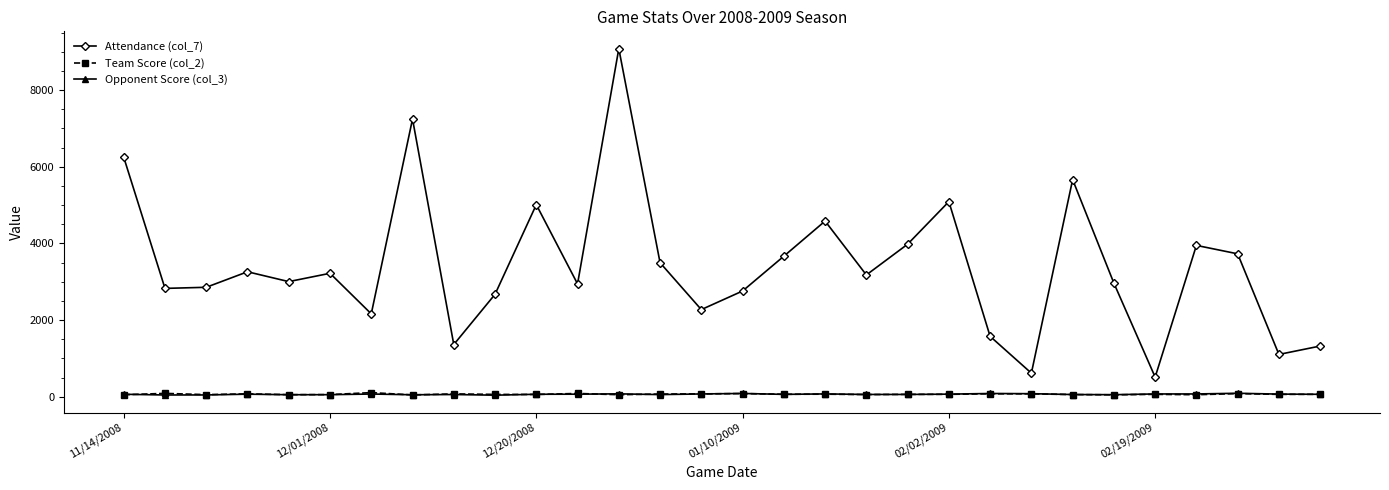

How many interior local peaks does the Attendance (col_7) series have?

9